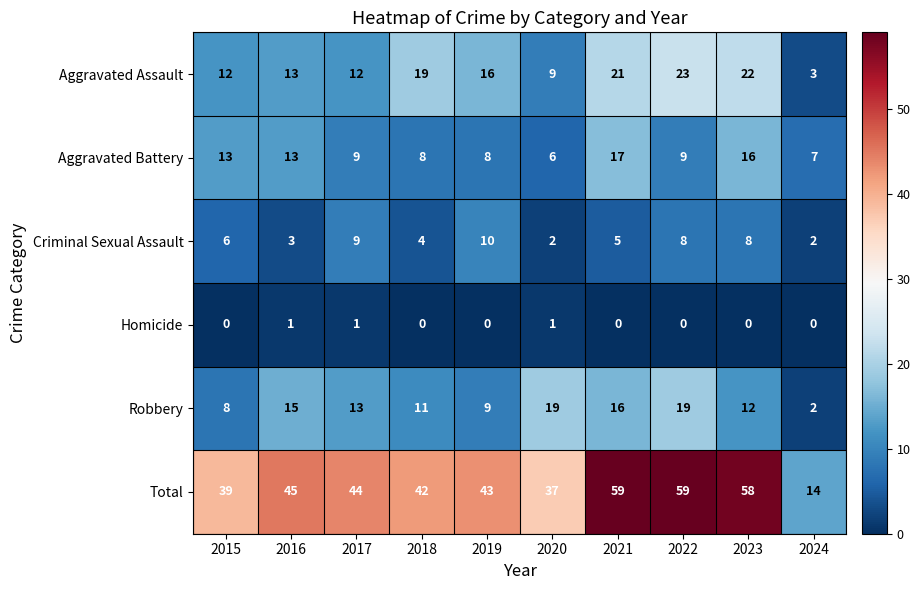

What is the difference between the second highest and minimum values in the Aggravated Battery series?

10